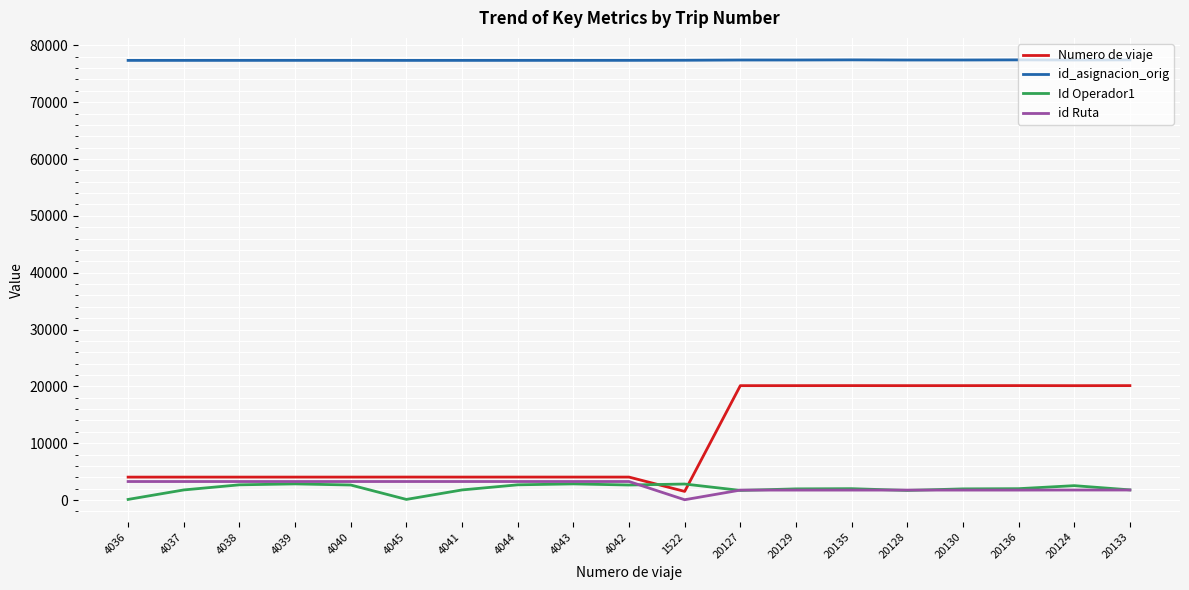

True or false: Id Operador1 has a value of 1781 at 4037.

True